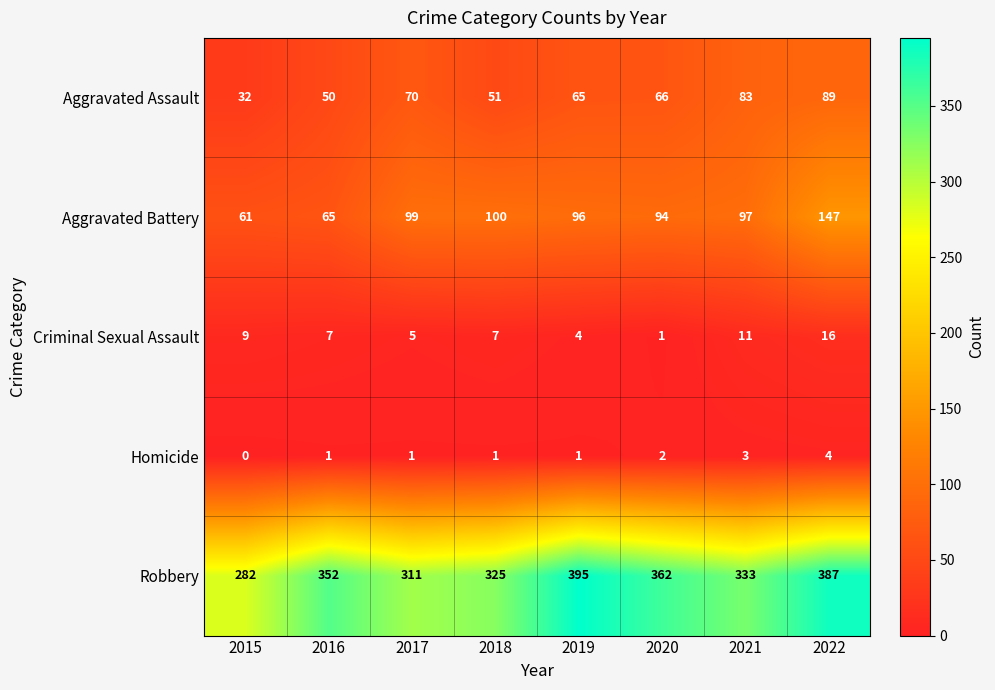

What is the sum of the Homicide values at 2018 and 2022?

5